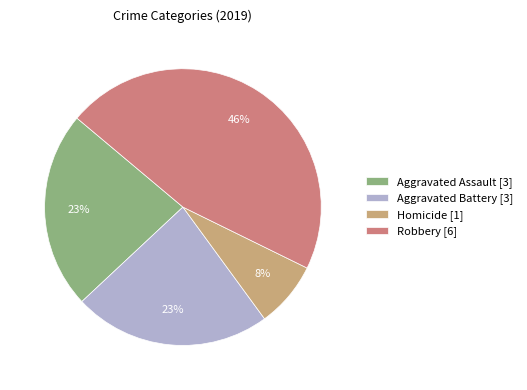

Is the sum of Robbery [6] and Aggravated Battery [3] greater than half?

Yes